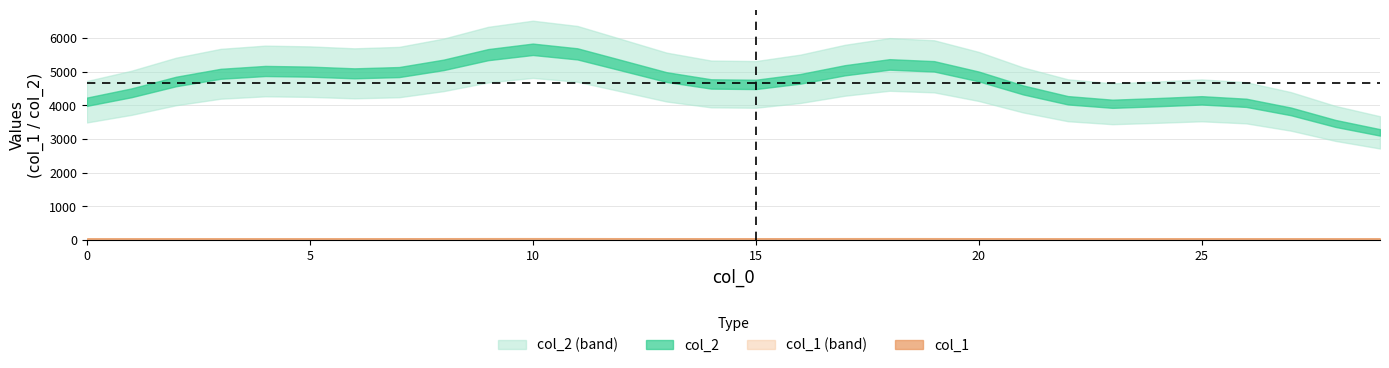

What is the value of the col_1 point at the 21st from the left?

40